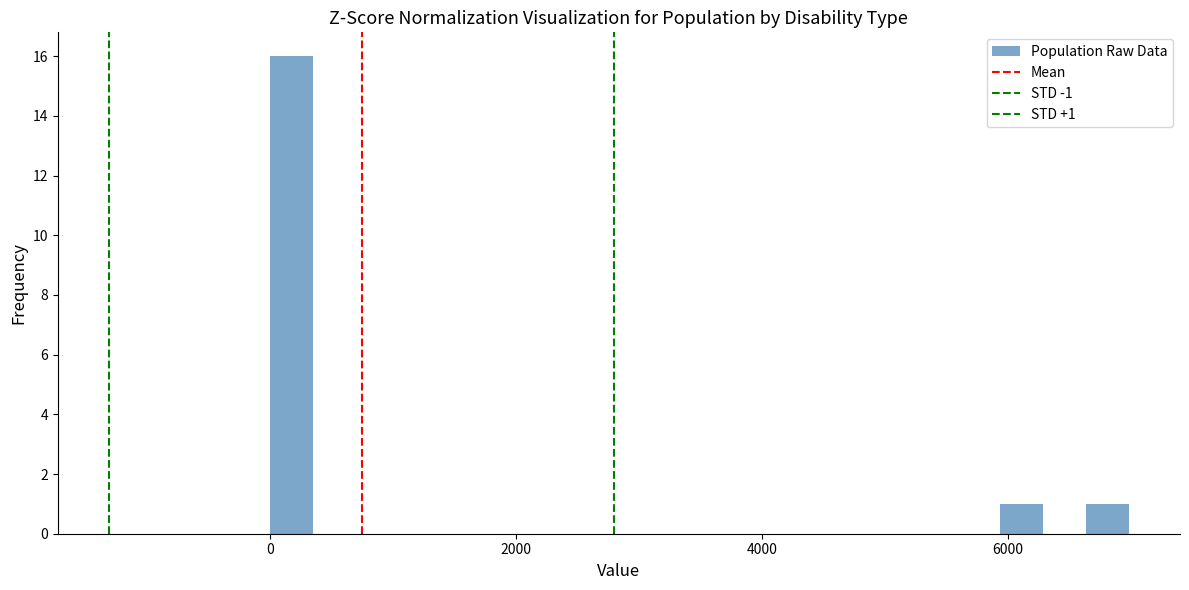

Read against the x-axis, roughly where is the centre of the tallest bar?

200